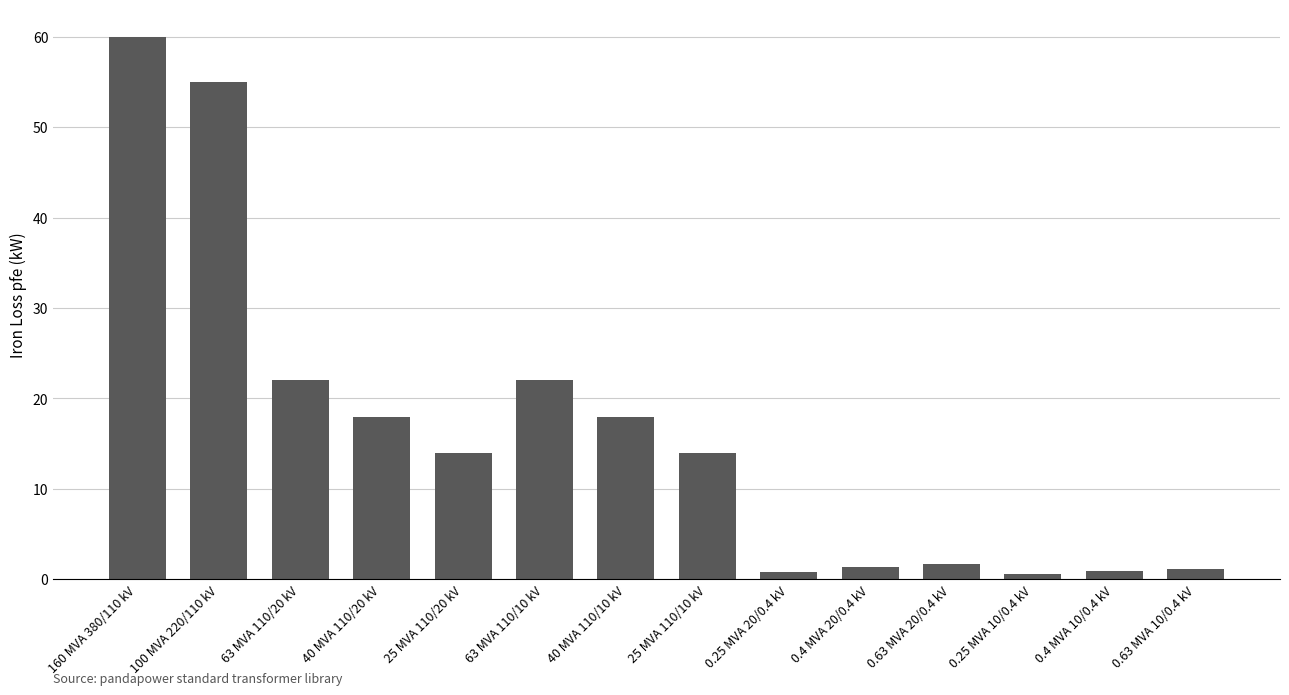

How many bars are there in total?

14